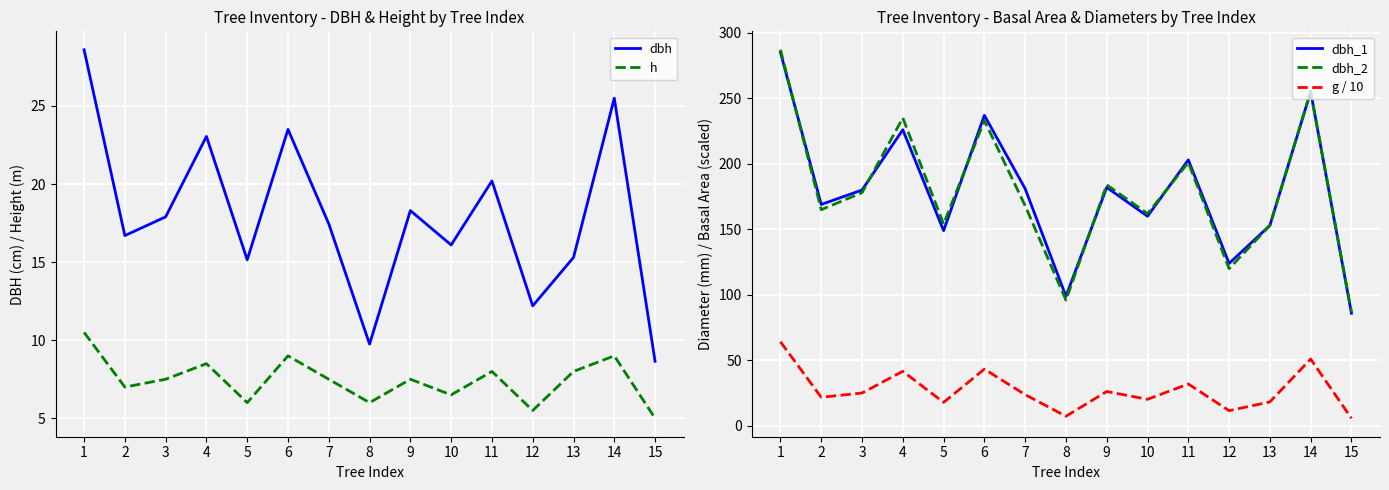

Which series has the largest total across all categories?

dbh_1